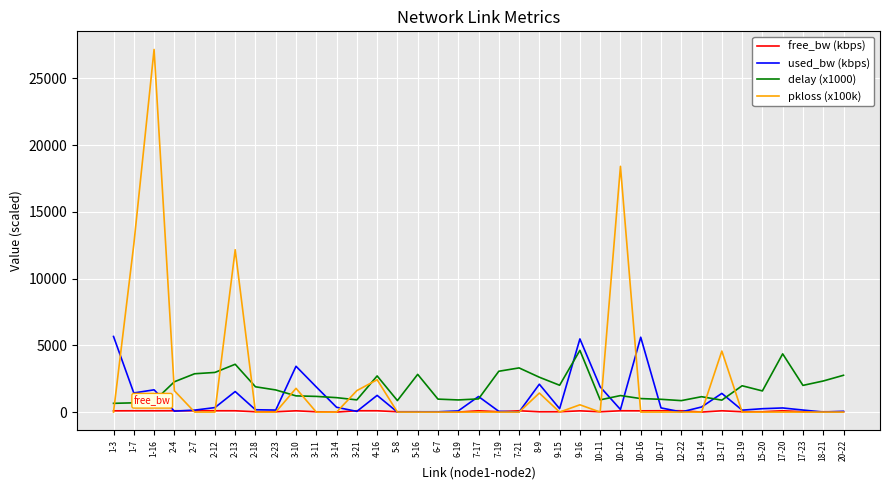

In used_bw (kbps), how many points are higher than both neighbors (excluding endpoints)?

10